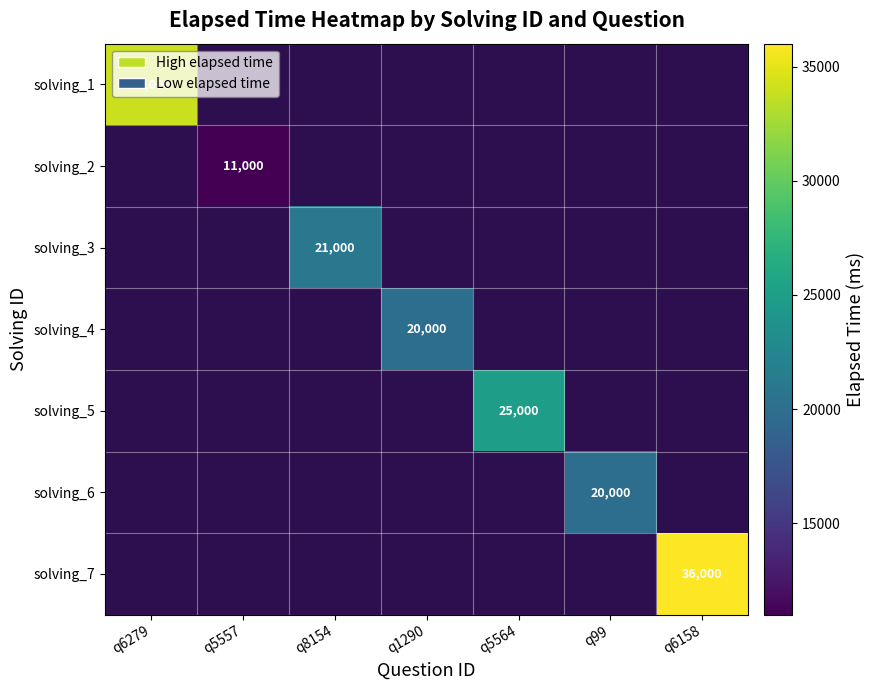

True or false: solving_6 has a value of 20000 at q99.

True